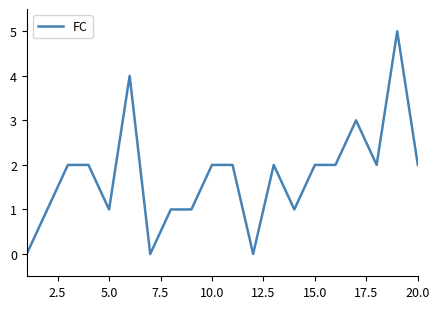

What is the difference between the maximum and minimum values?

5